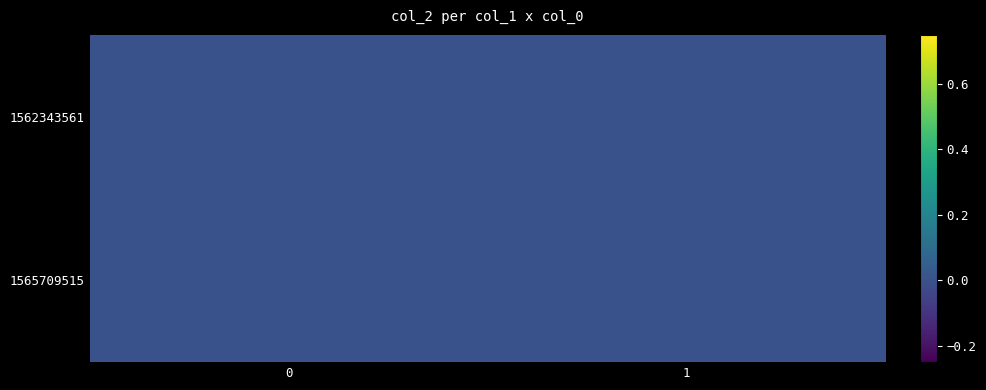

The 1562343561 series shows 0 at 1. True or false?

True